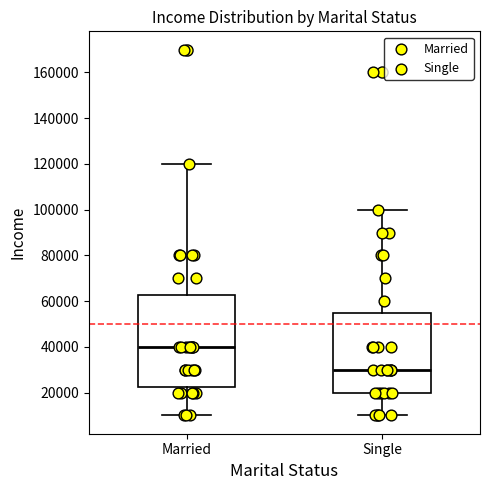

Which box is the tallest, from its lower edge to its upper edge?

Married